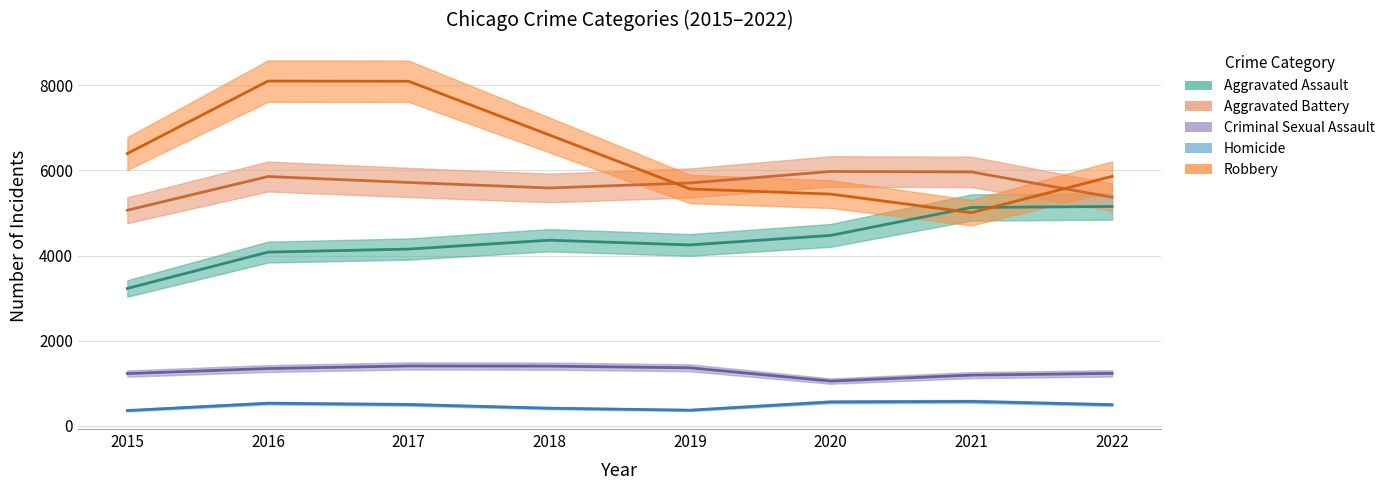

Reading left to right, what are all the values shown in this chart?

Aggravated Assault: 2015=3229	2016=4082	2017=4154	2018=4362	2019=4251	2020=4475	2021=5131	2022=5154
Aggravated Battery: 2015=5066	2016=5858	2017=5718	2018=5589	2019=5707	2020=5976	2021=5966	2022=5372
Criminal Sexual Assault: 2015=1230	2016=1348	2017=1409	2018=1405	2019=1365	2020=1053	2021=1193	2022=1234
Homicide: 2015=361	2016=533	2017=503	2018=416	2019=370	2020=564	2021=576	2022=498
Robbery: 2015=6398	2016=8100	2017=8095	2018=6834	2019=5565	2020=5445	2021=5009	2022=5862